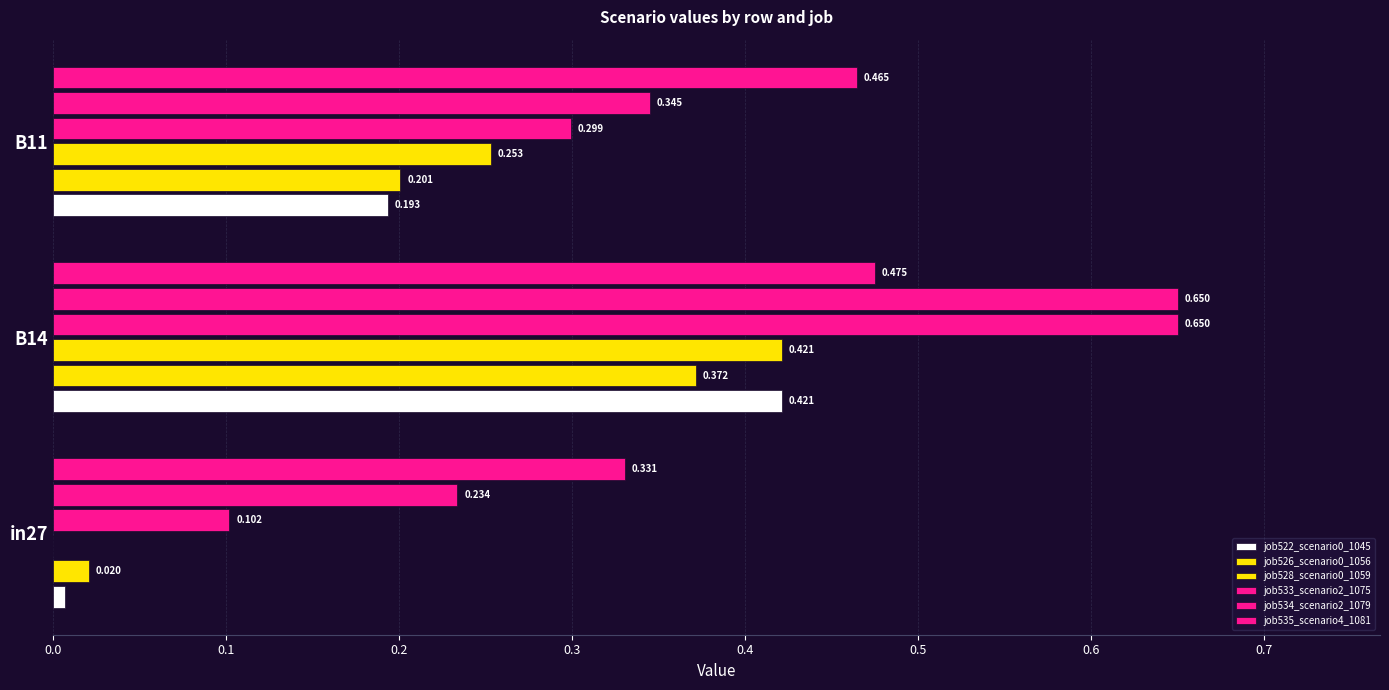

How many data points does each series have?

3